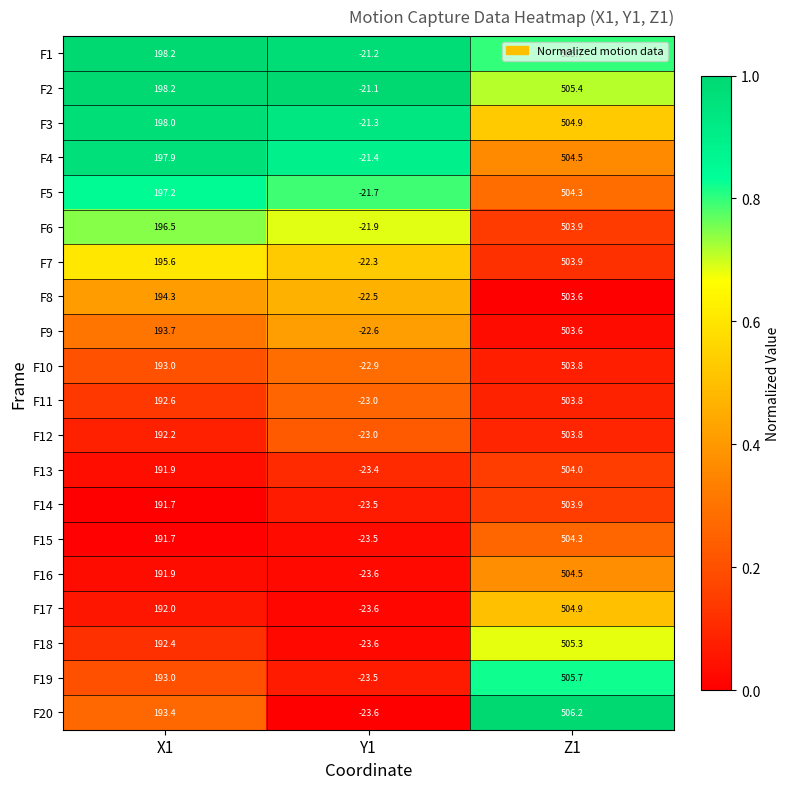

Is it true that F3 equals 332.1 at X1?

False